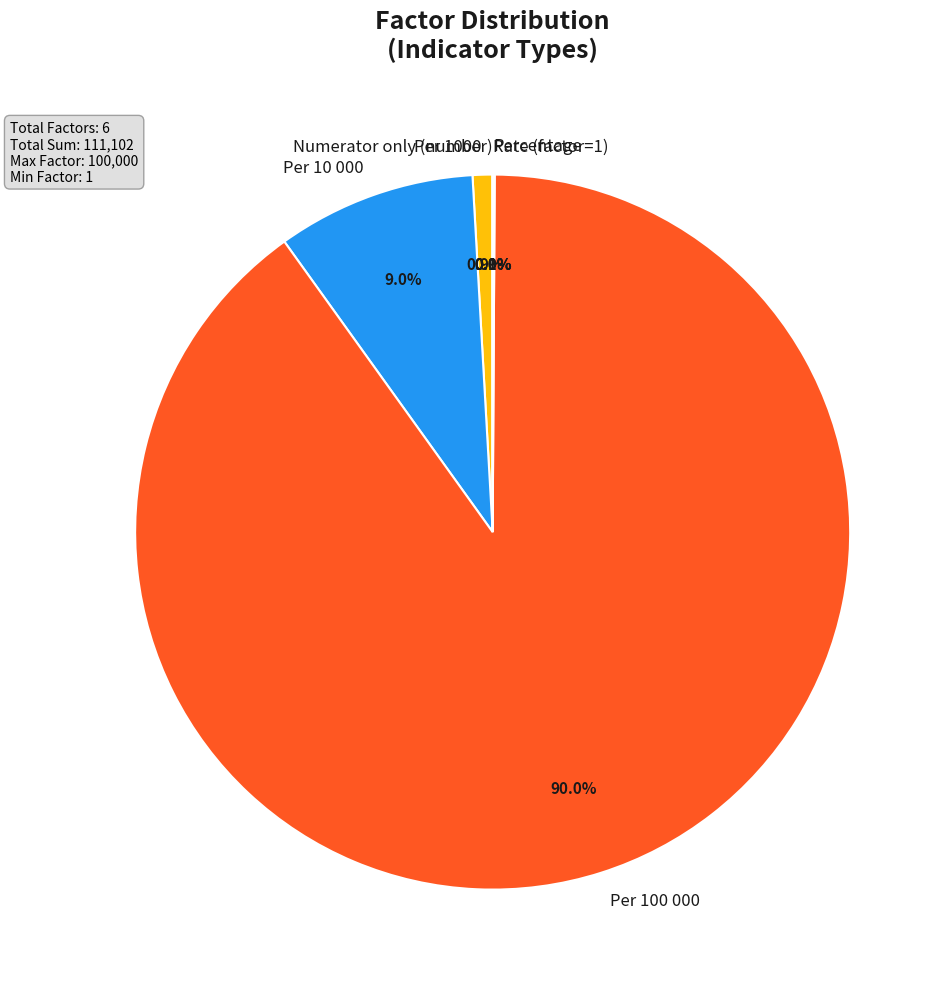

Is there any slice that represents more than half of the pie?

Yes